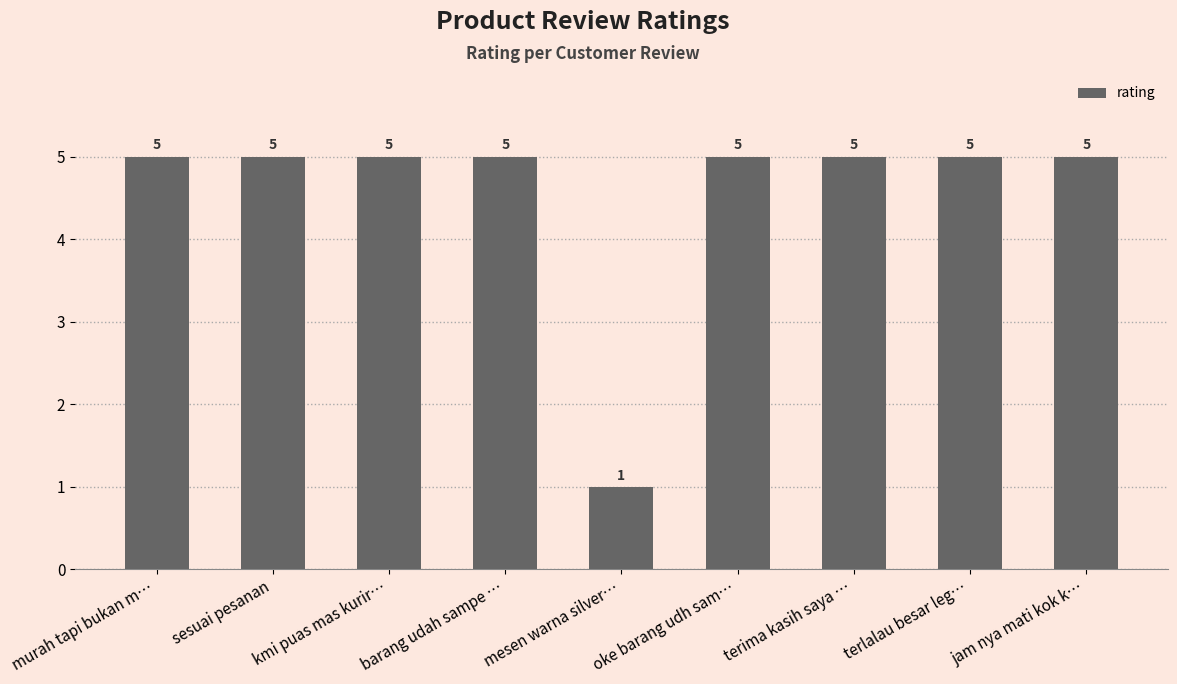

What is the difference between the maximum and minimum values?

4